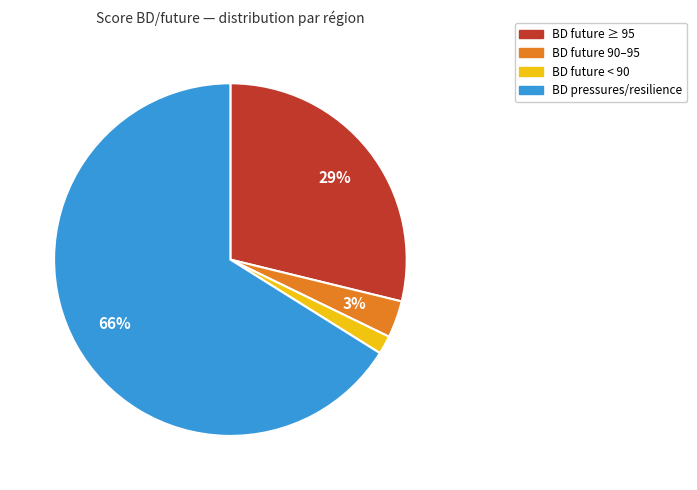

To the nearest percent, what is the difference between the largest and smallest slice percentages?

64%